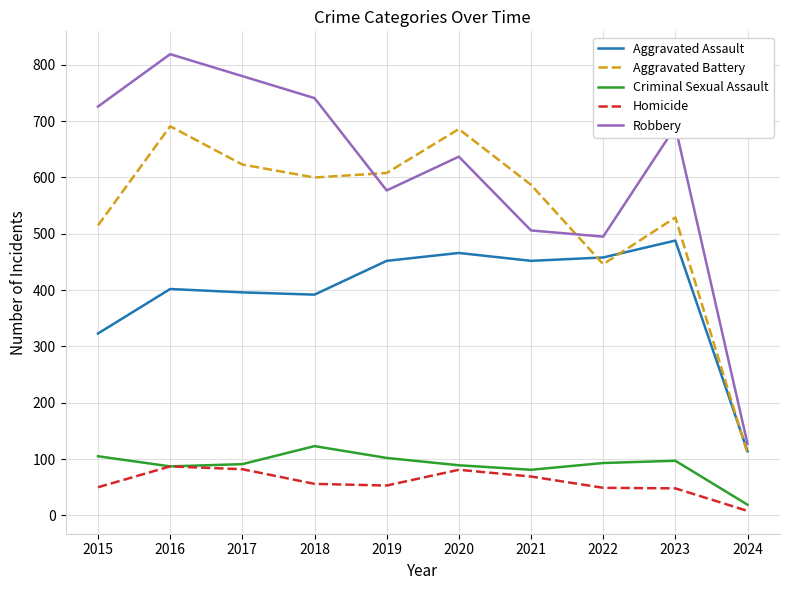

Which series has the largest range (max minus min)?

Robbery